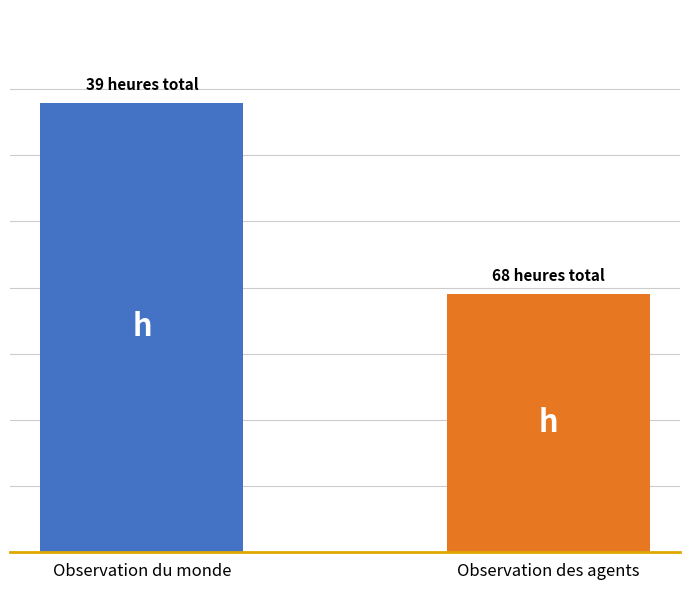

What is the smallest value displayed?

39